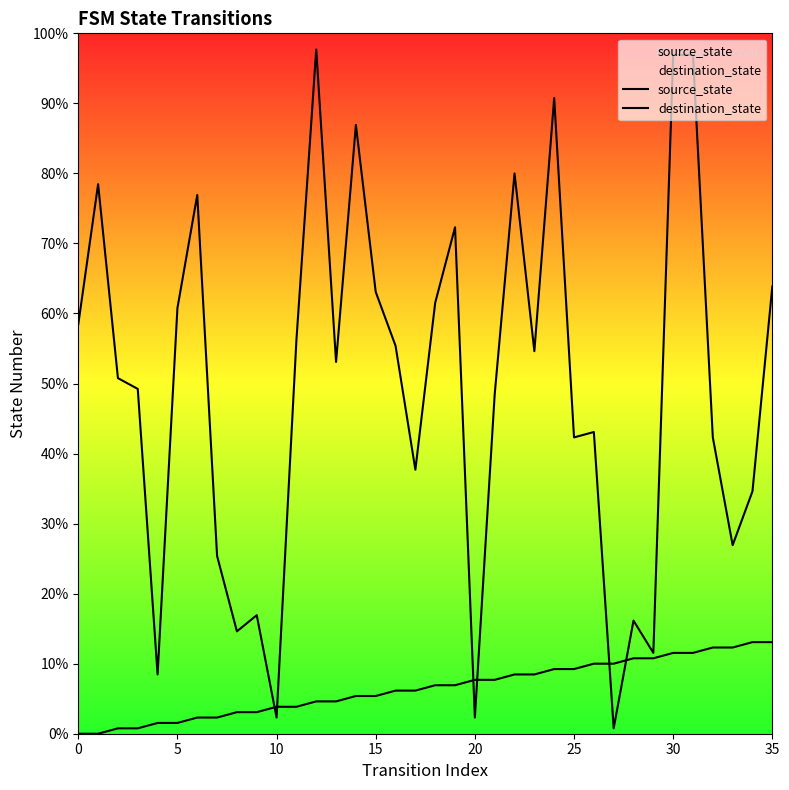

Which series has the largest total across all categories?

destination_state